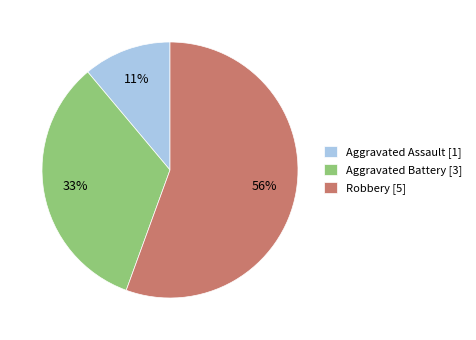

Is the sum of Robbery [5] and Aggravated Assault [1] greater than half?

Yes